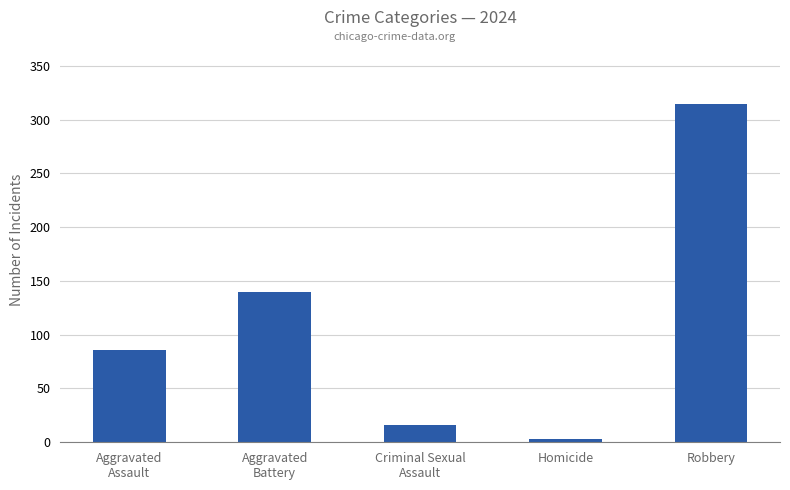

What is the value of the 3rd bar from the left?

16